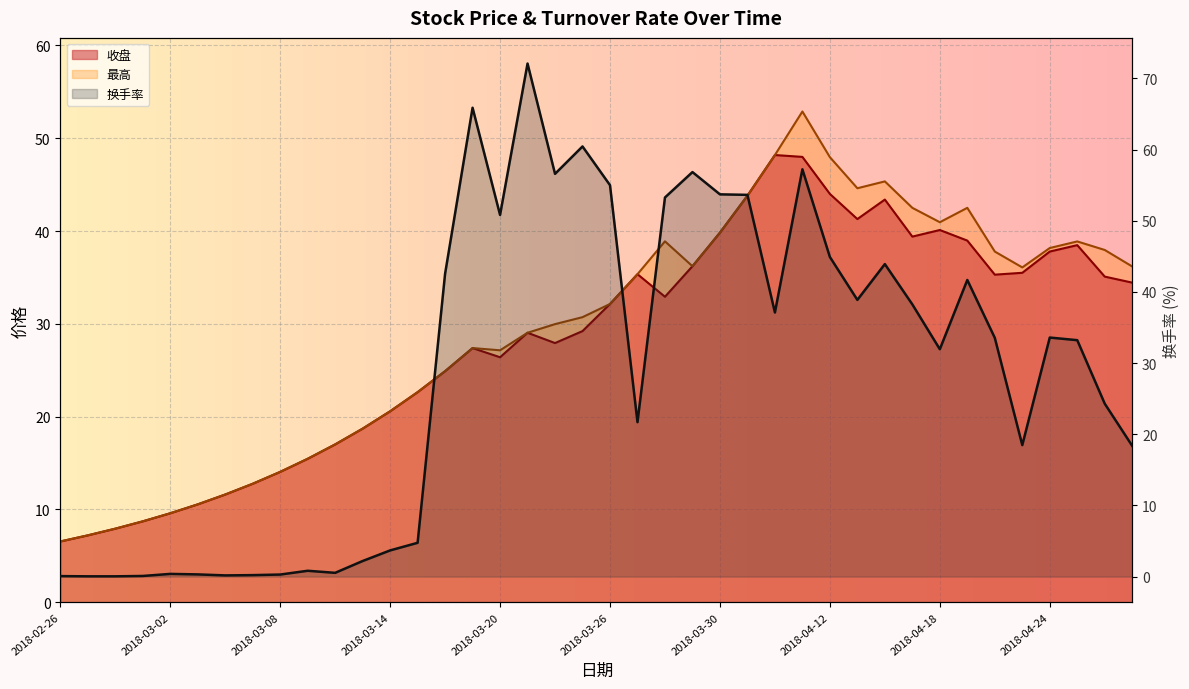

The 换手率 series shows 53.3 at 2018-03-28. True or false?

True